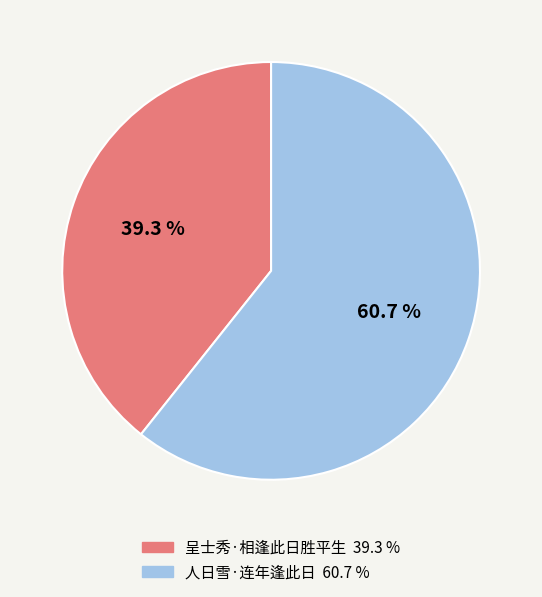

Between 人日雪·连年逢此日 and 呈士秀·相逢此日胜平生, which is larger?

人日雪·连年逢此日